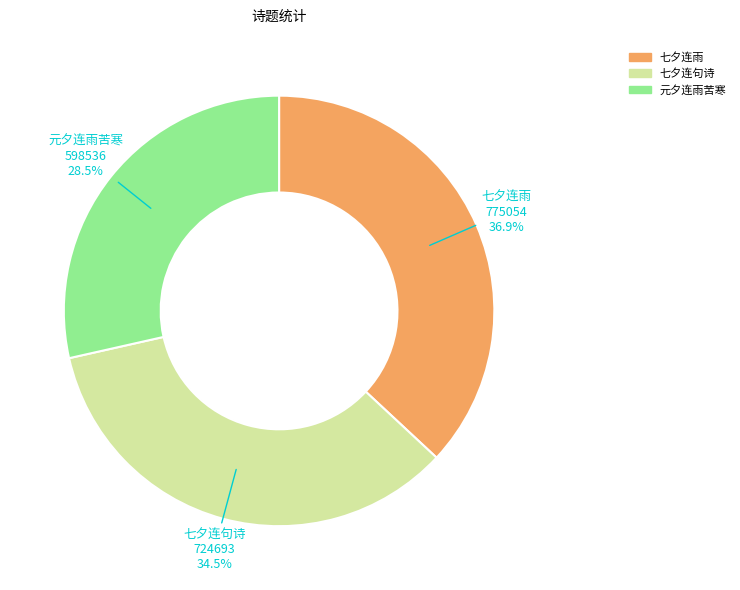

Rank the categories by value from highest to lowest.

七夕连雨, 七夕连句诗, 元夕连雨苦寒